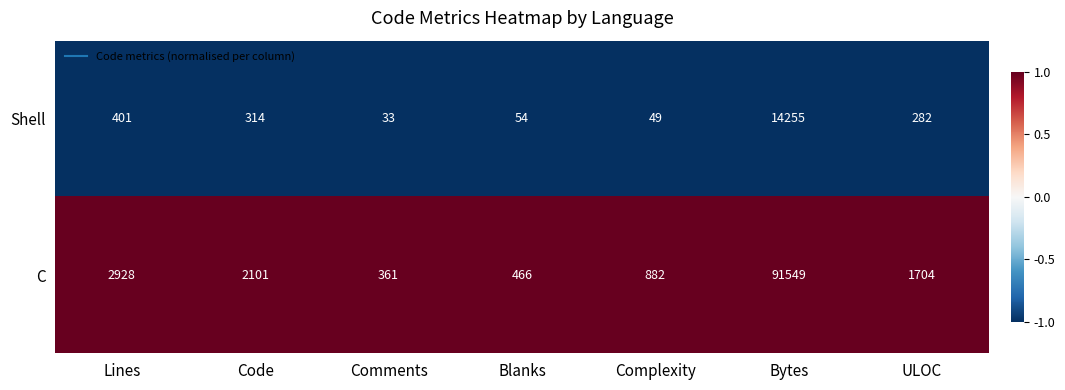

Rank the series at Bytes from lowest to highest value.

Shell, C